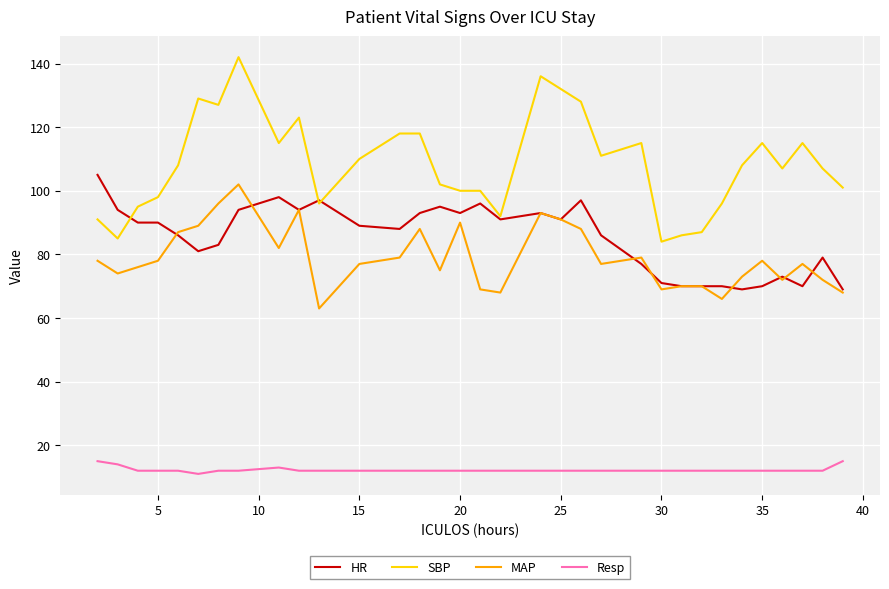

Which series has the largest total across all categories?

SBP